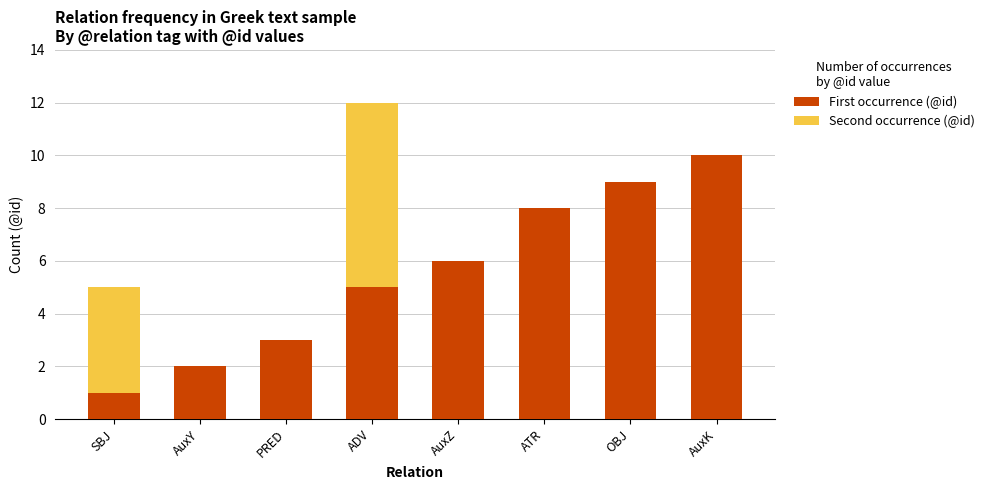

At which category is the sum across all series the highest?

ADV